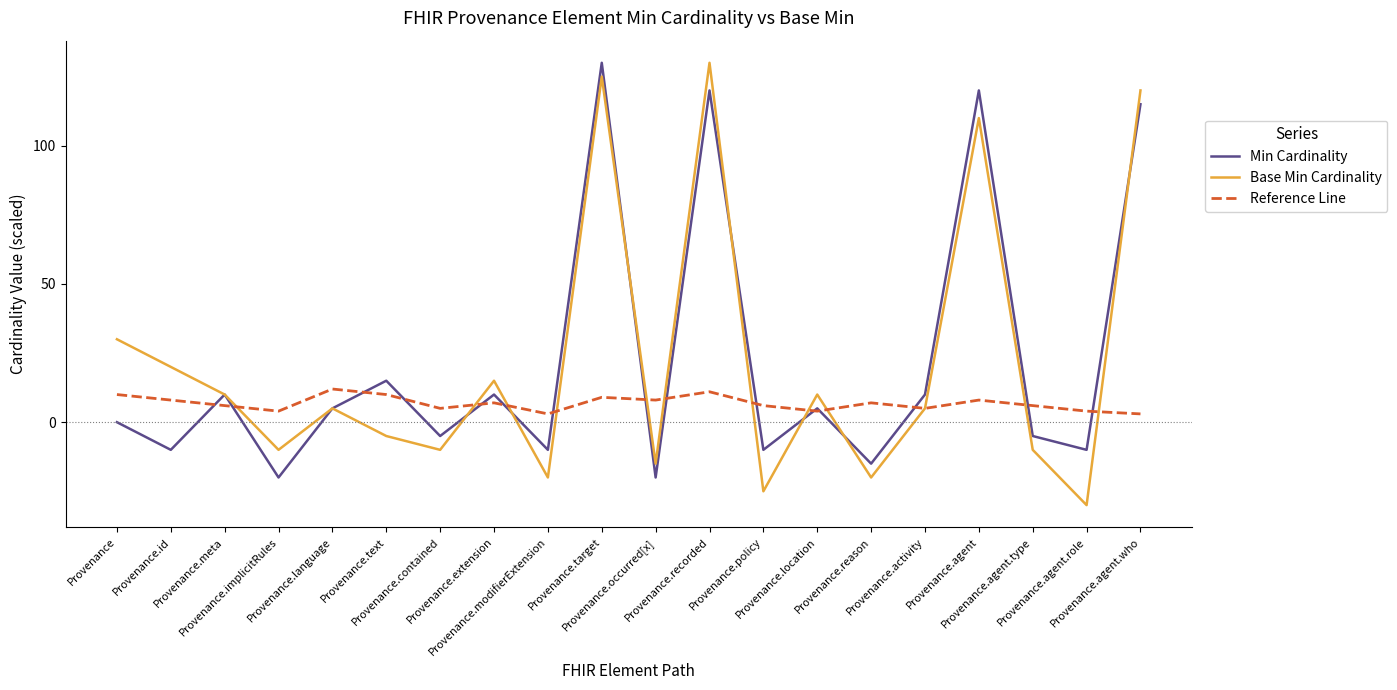

Where is Base Min Cardinality nearest to the value 50?

Provenance